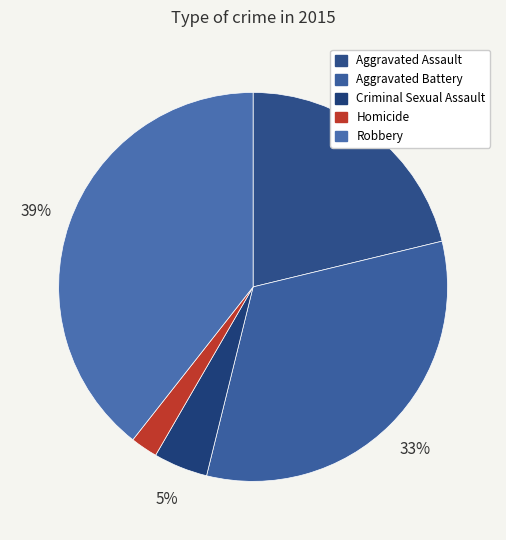

What percentage is the Homicide slice, to the nearest percent?

2%